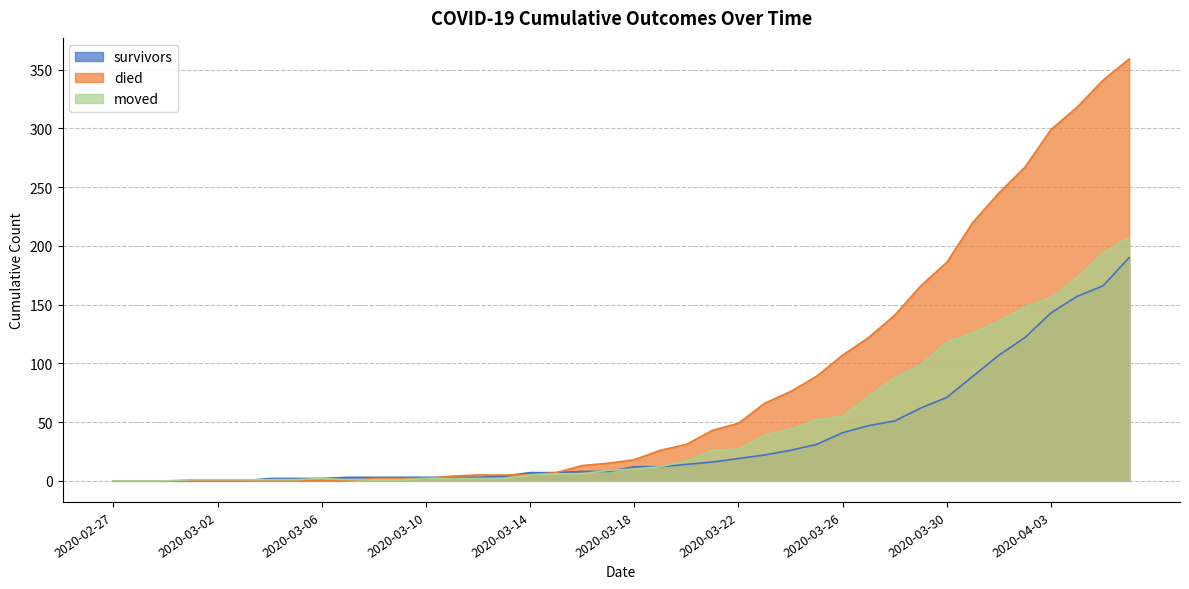

What is the difference between the maximum and second lowest values in the died series?

359